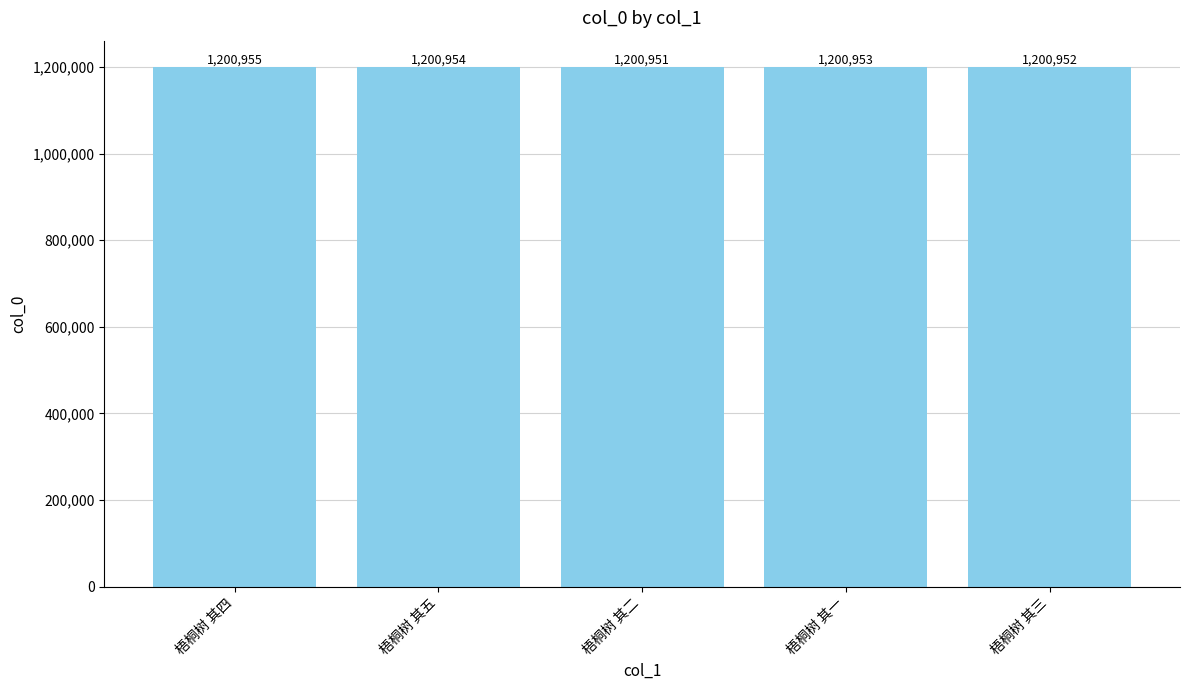

Reading left to right, extract all data points from this chart.

梧桐树 其四=1200955	梧桐树 其五=1200954	梧桐树 其二=1200951	梧桐树 其一=1200953	梧桐树 其三=1200952